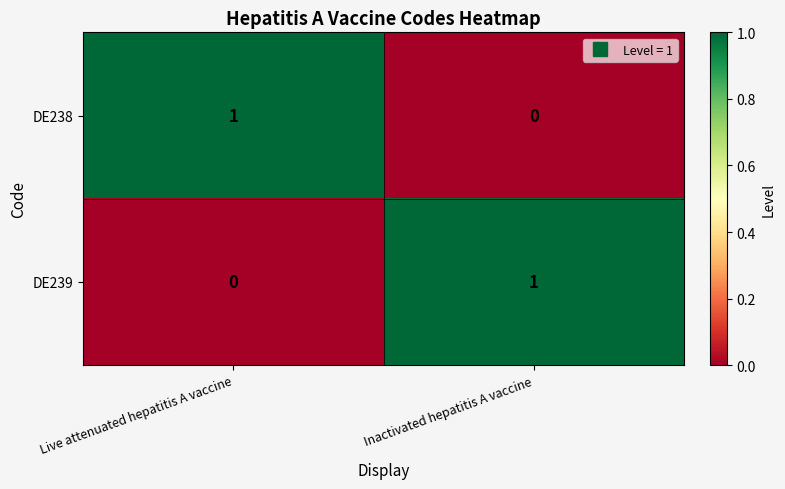

The value of DE239 at Live attenuated hepatitis A vaccine is 1. True or false?

False